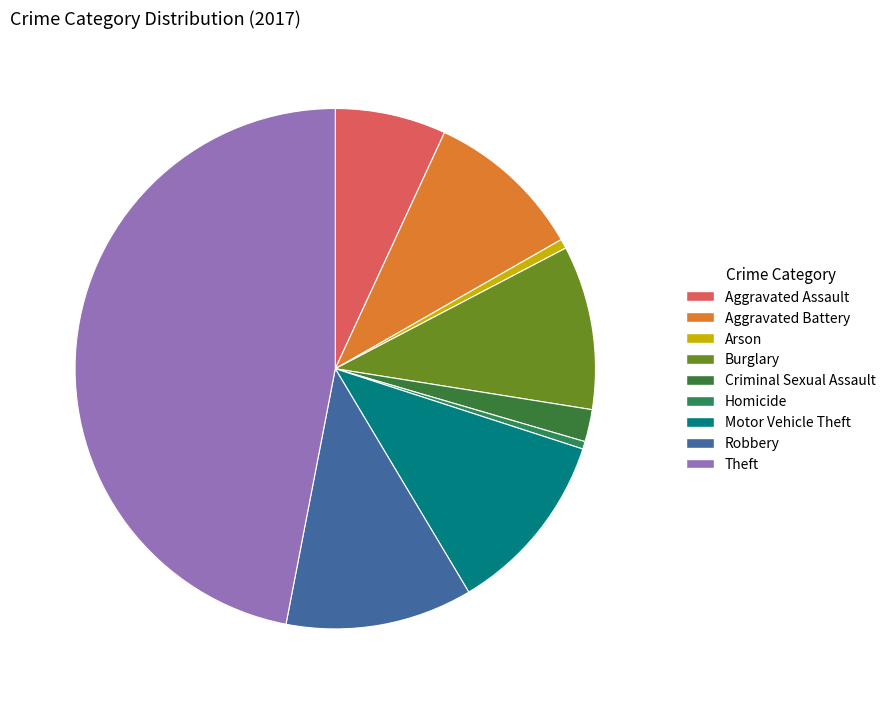

The Burglary slice represents 10% of the pie. True or false?

True